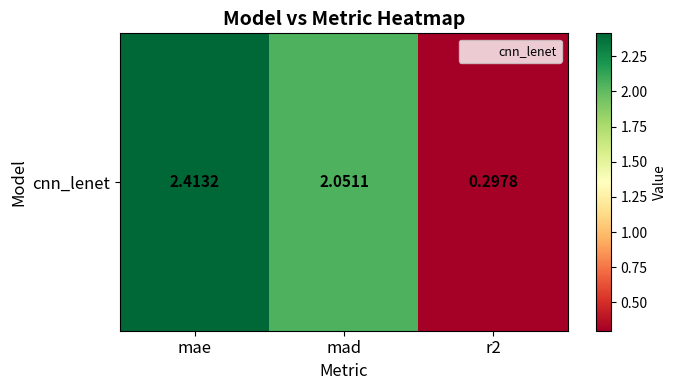

What is the maximum value shown in the chart?

2.4